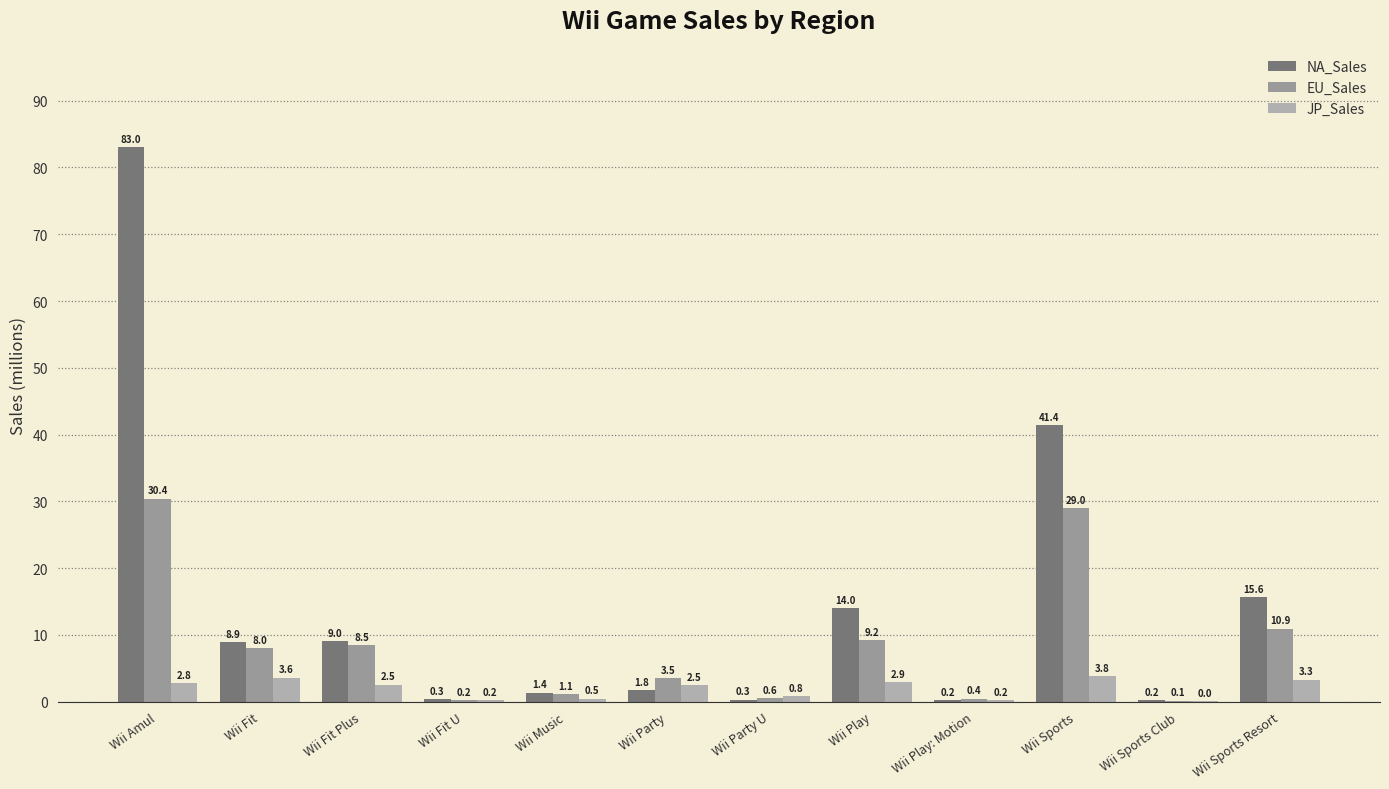

Are the bars grouped side by side (vs. stacked)?

Yes